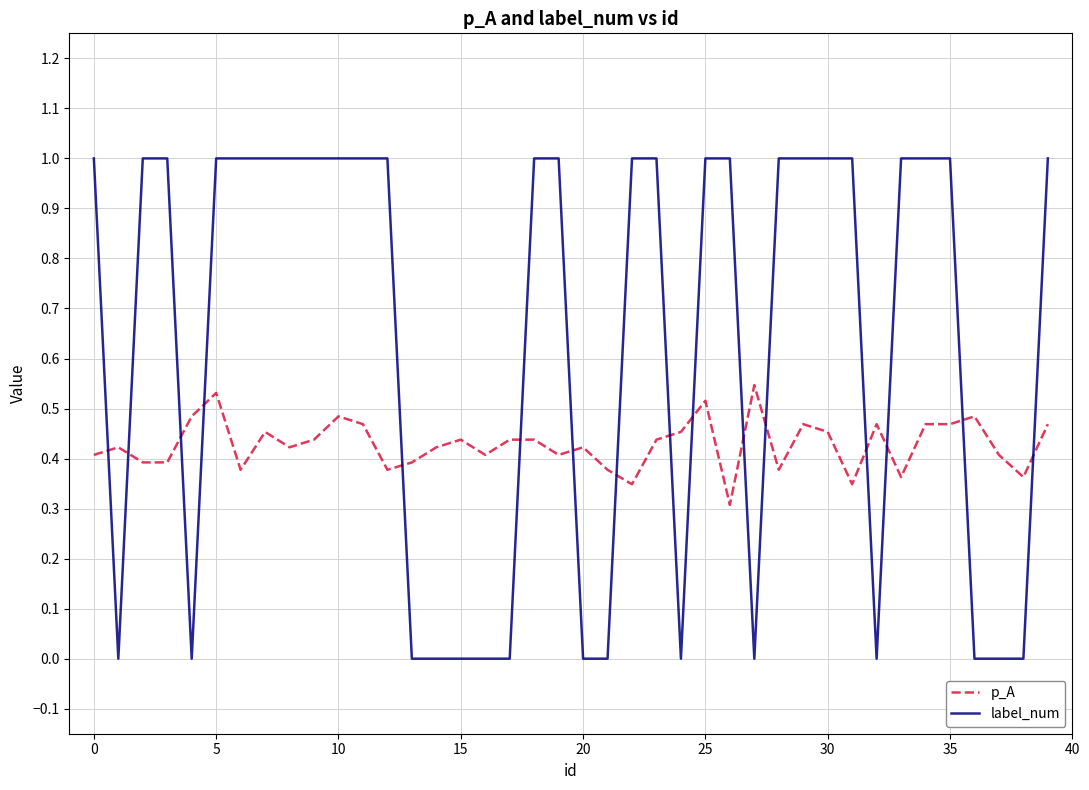

What is the sum of all p_A values?

17.1